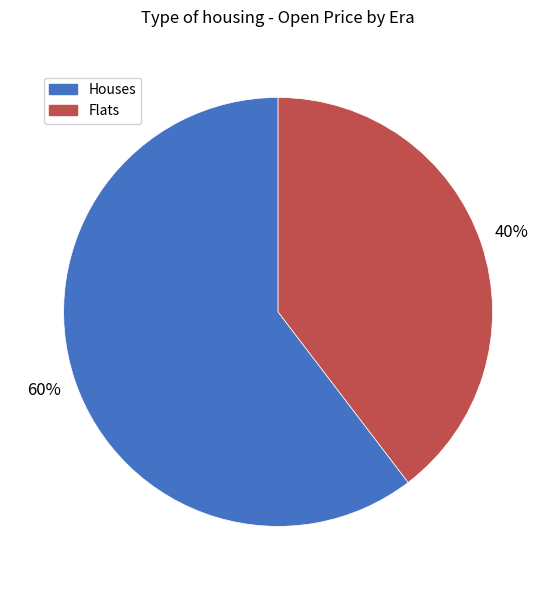

To the nearest percent, what is the average slice percentage?

50%